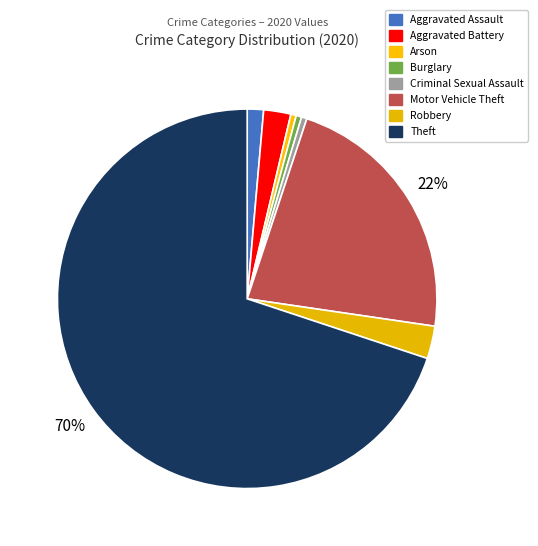

How many slices are in this pie chart?

8